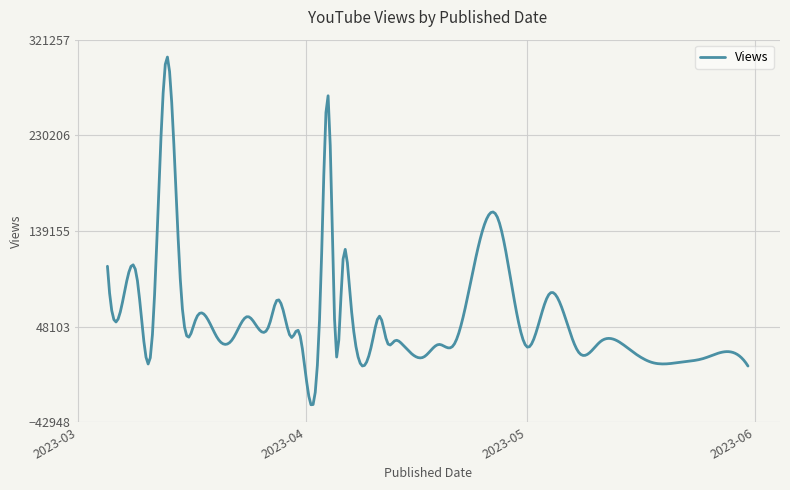

What is the maximum value shown in the chart?

304702.7